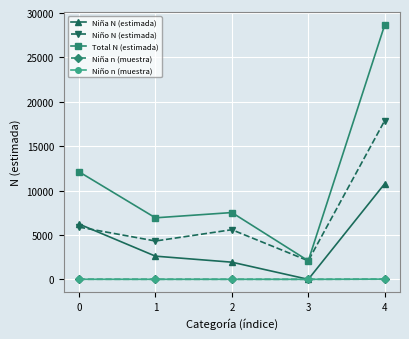

The Niño N (estimada) series shows 5887 at 0. True or false?

True